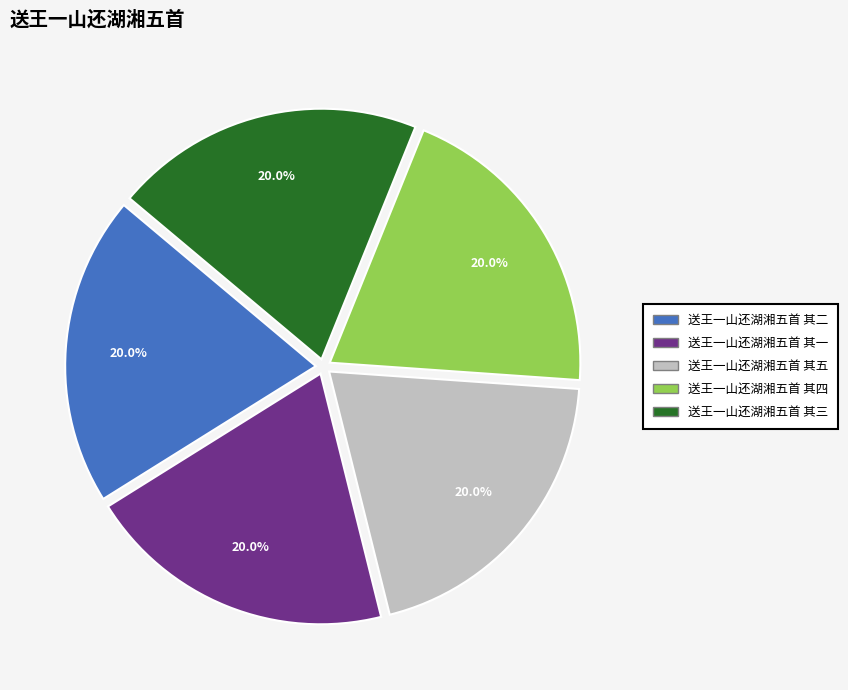

What is the ratio of the value at 送王一山还湖湘五首 其二 to the value at 送王一山还湖湘五首 其三?

1.0